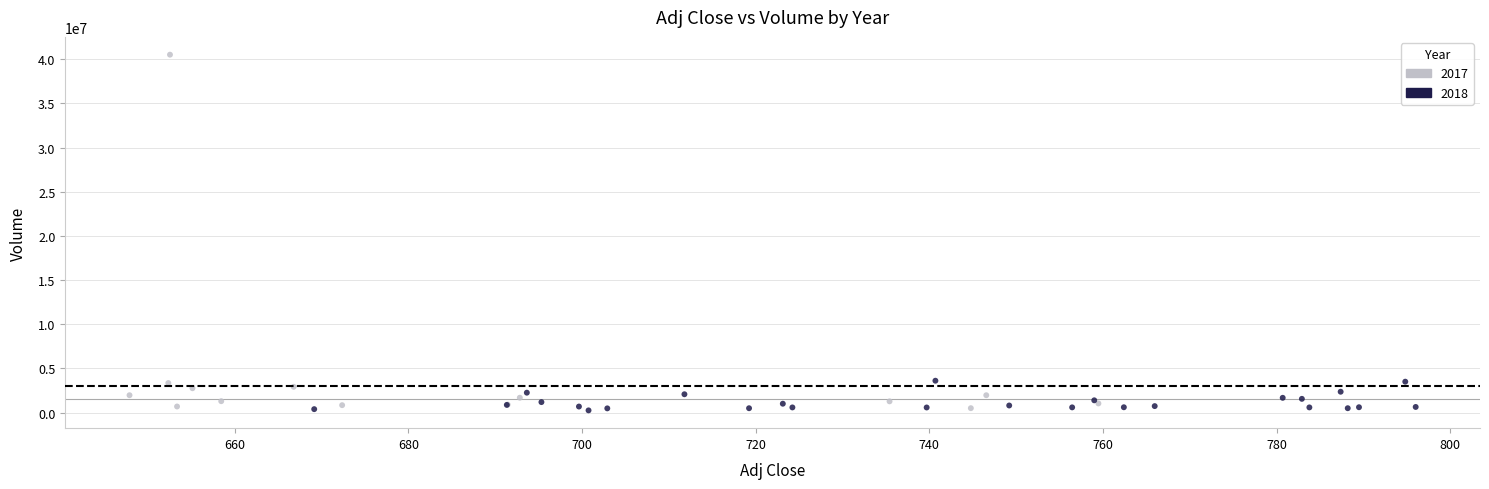

Which series reaches the maximum Y coordinate?

2017